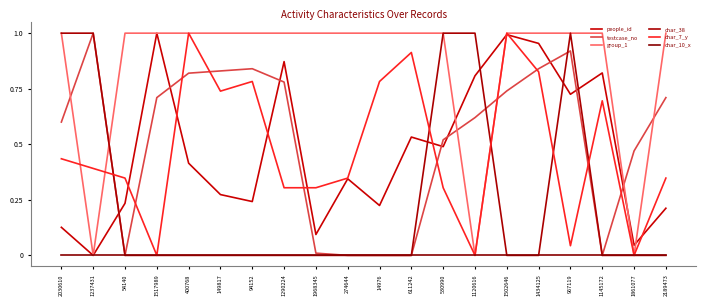

How many lines are shown in the chart?

6